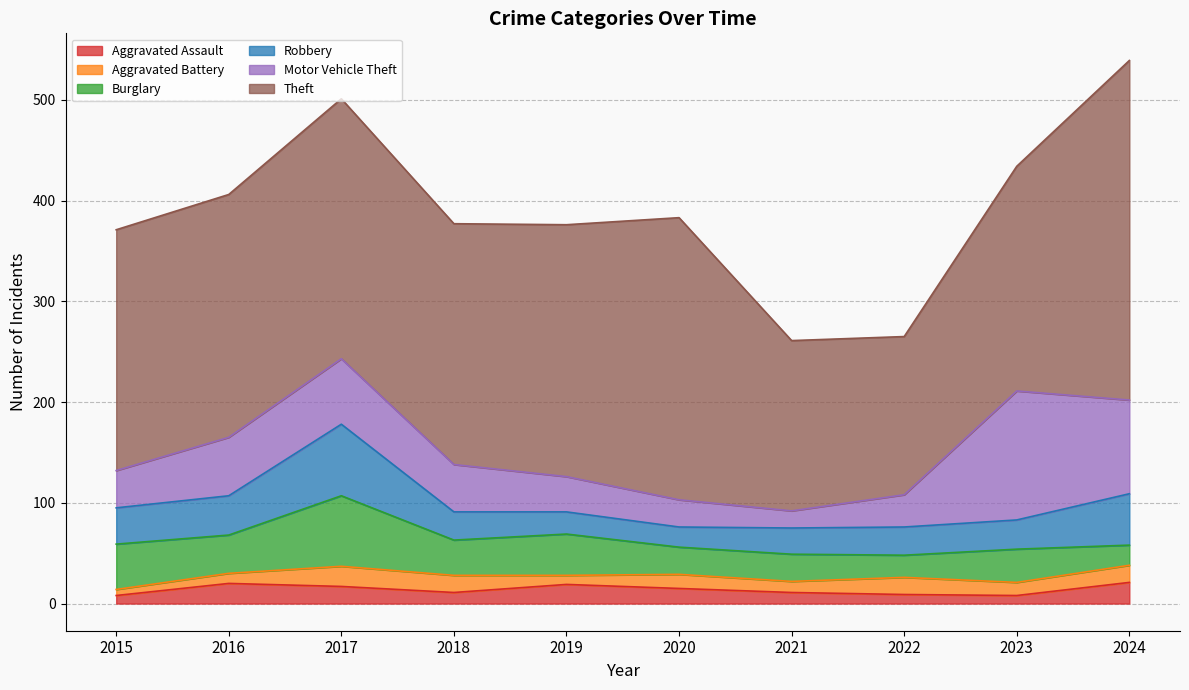

True or false: Aggravated Battery has a value of 17 at 2024.

True